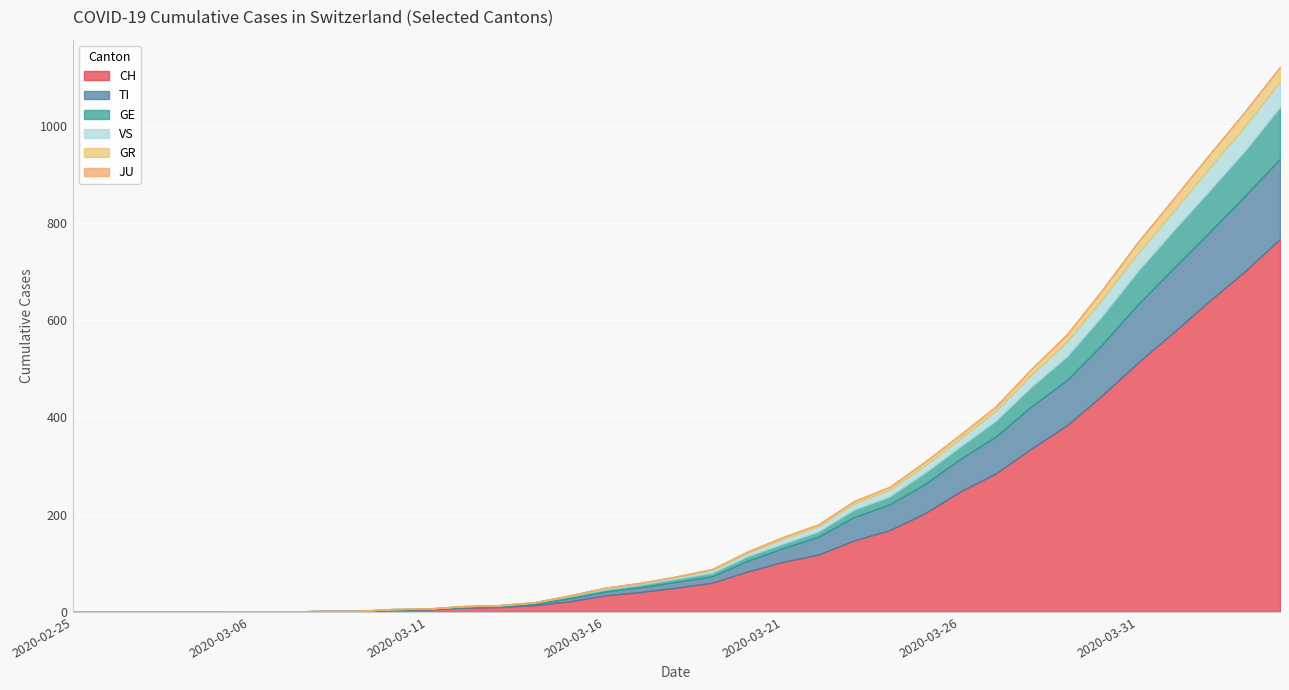

Which series changed the most between 2020-02-25 and 2020-03-08?

CH